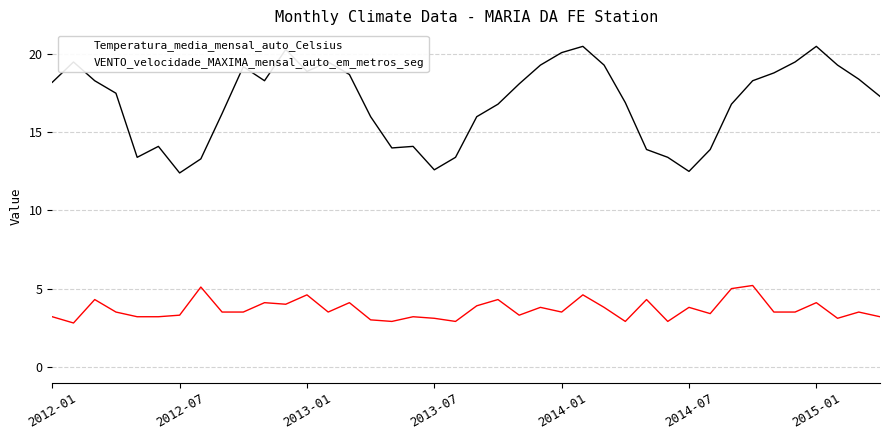

True or false: VENTO_velocidade_MAXIMA_mensal_auto_em_metros_seg and Temperatura_media_mensal_auto_Celsius intersect in this chart.

False